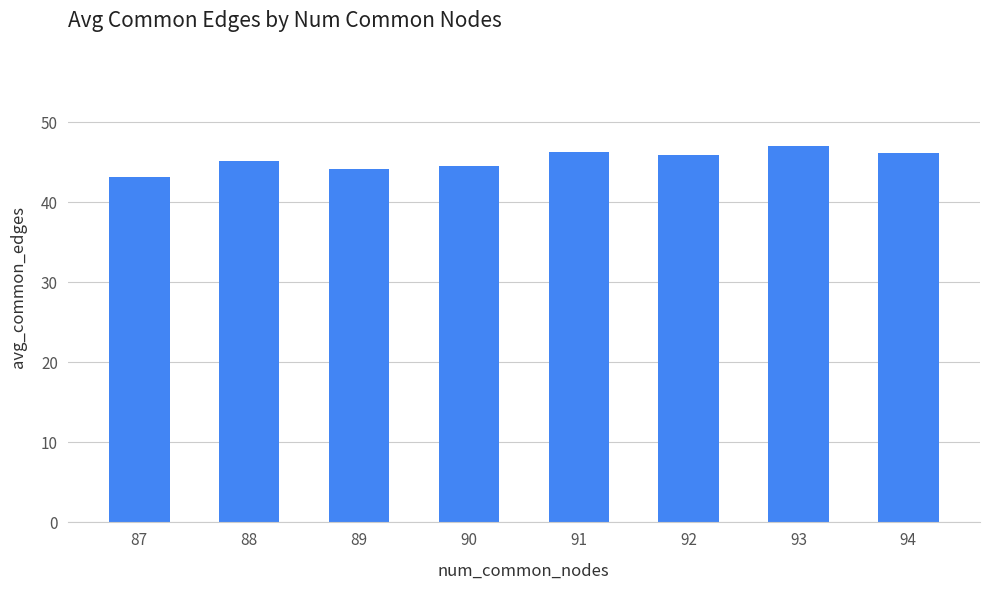

What is the sum of all values?

362.5